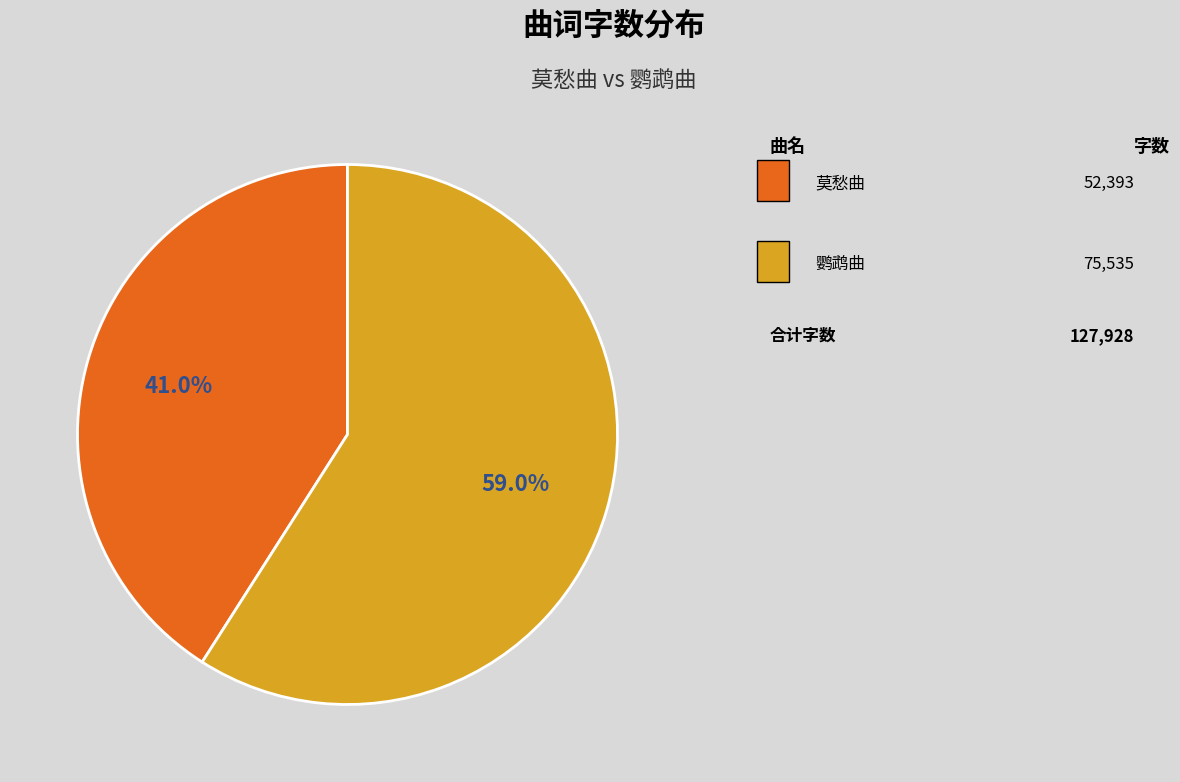

To the nearest percent, what is the average slice percentage?

50%